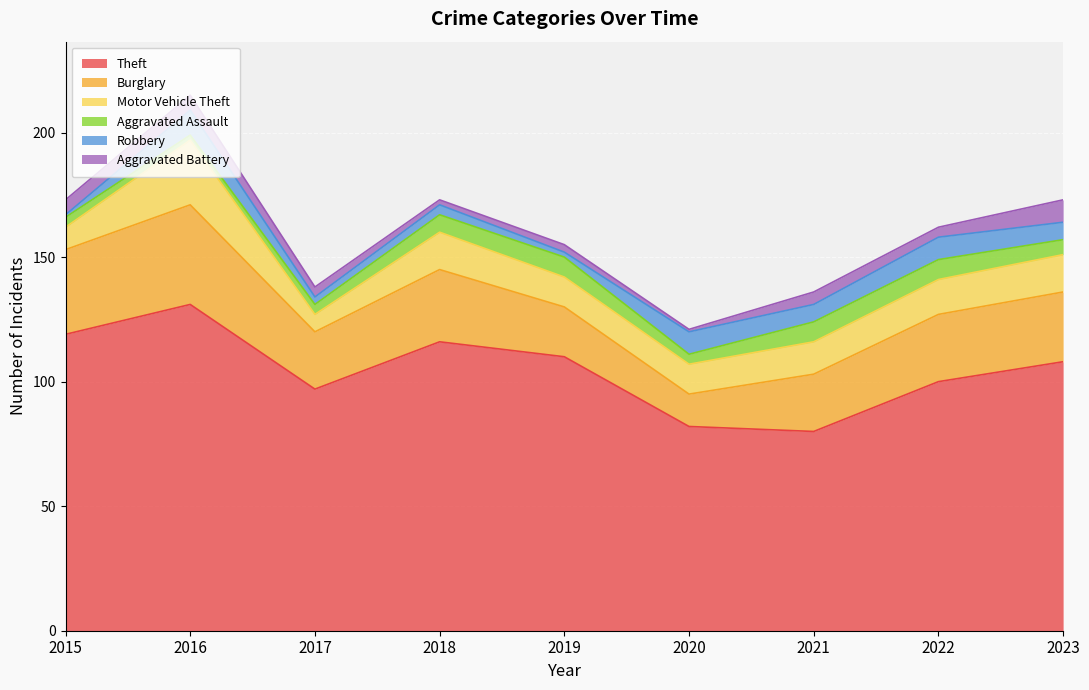

True or false: Aggravated Battery and Robbery cross at least once.

True